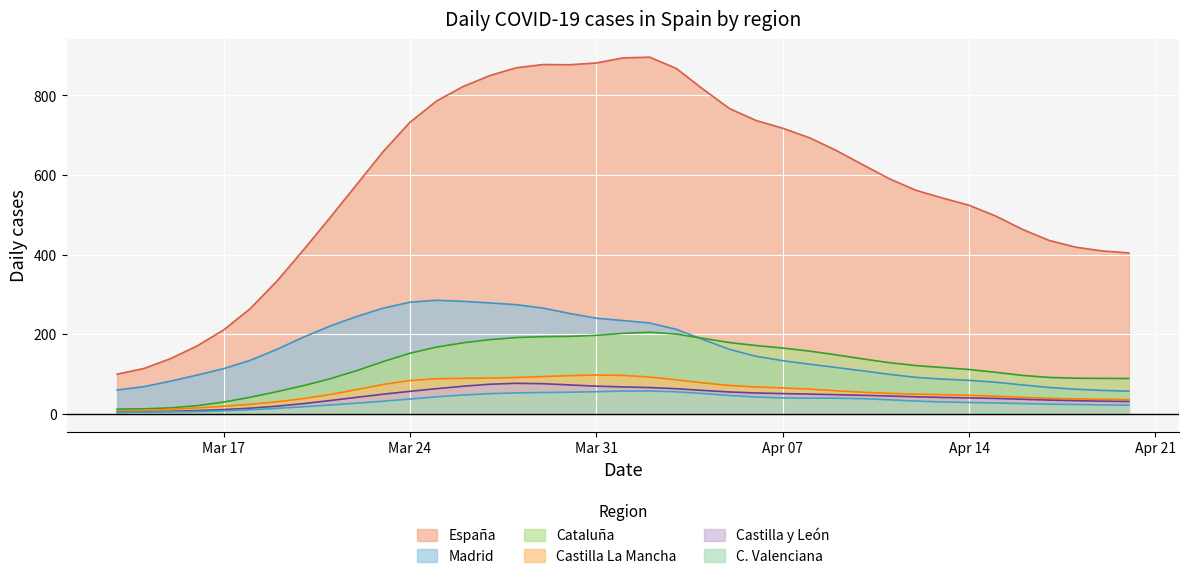

What is the approximate value of España at 2020-03-30?

877.3